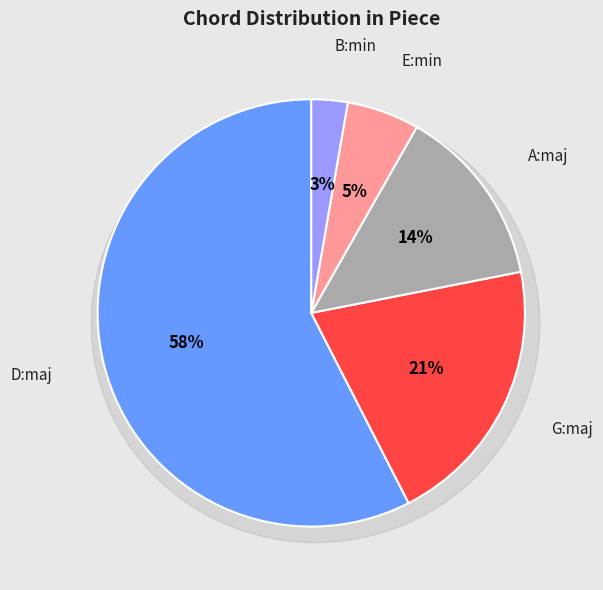

Is there any slice that represents more than half of the pie?

Yes